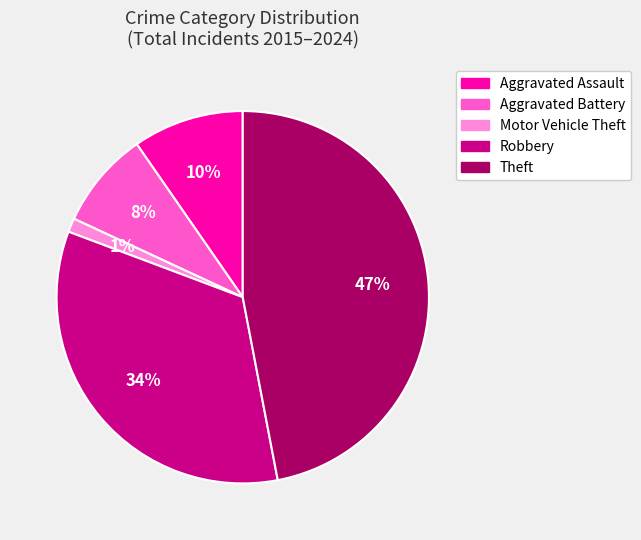

Is there a majority slice in this chart?

No